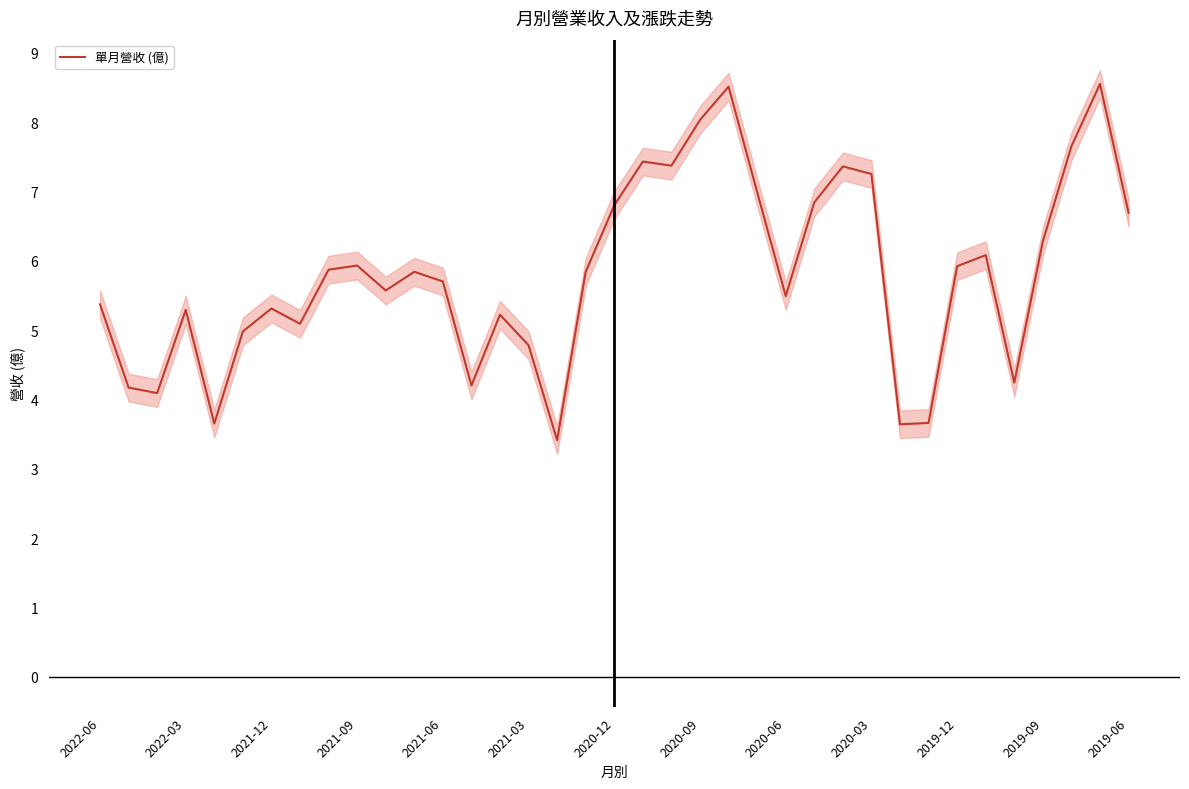

What position from the left is 13?

14